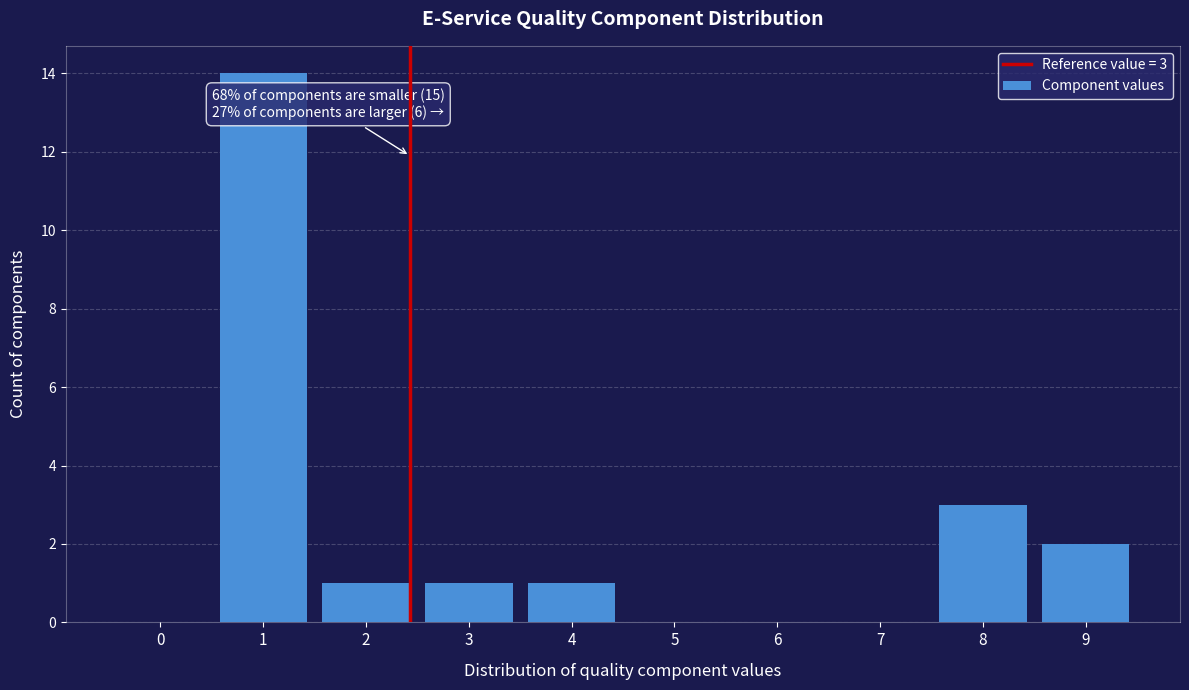

Reading right to left, what are all the values shown in this chart?

9=2	8=3	7=0	6=0	5=0	4=1	3=1	2=1	1=14	0=0